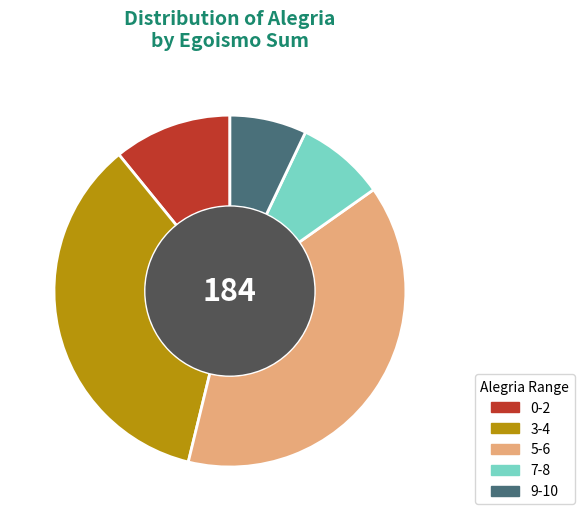

Combined, do 0-2 and 7-8 account for over 50%?

No